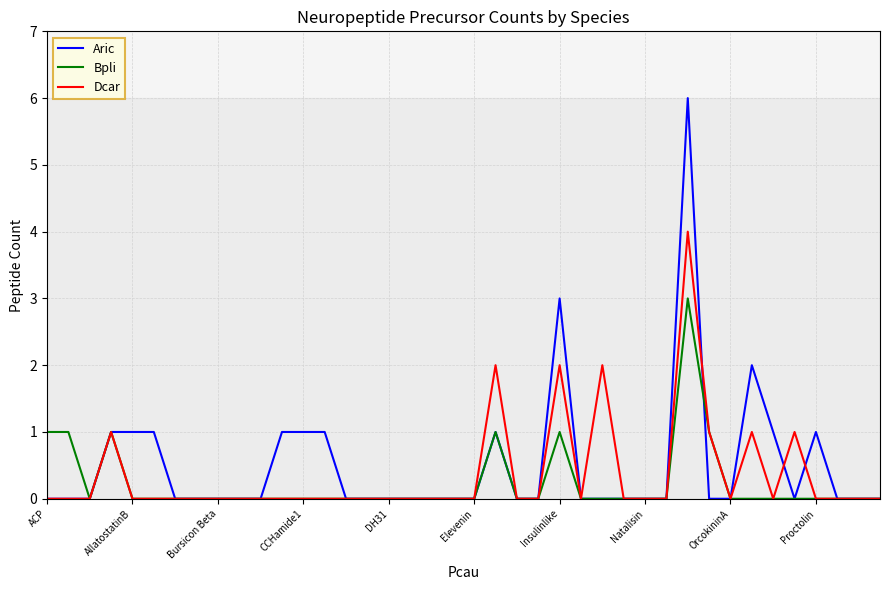

What is the maximum value for Bpli?

3